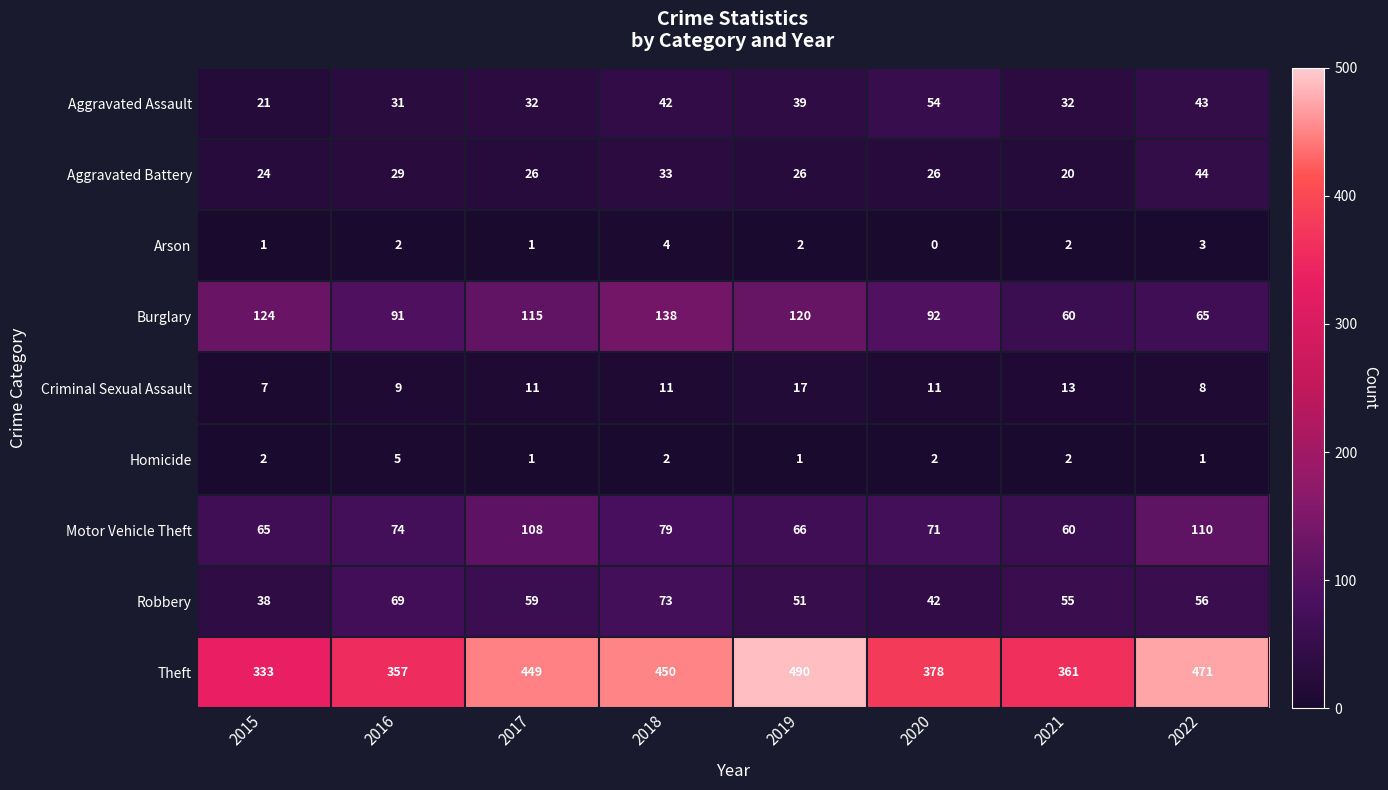

What is the difference between the highest and lowest values at 2018?

448